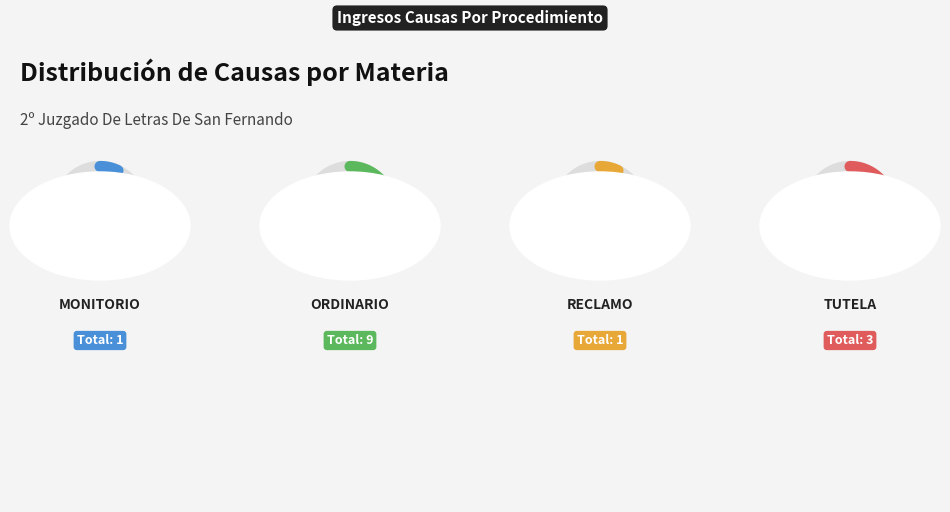

To the nearest percent, what is the combined percentage of Tutela and Reclamo?

29%